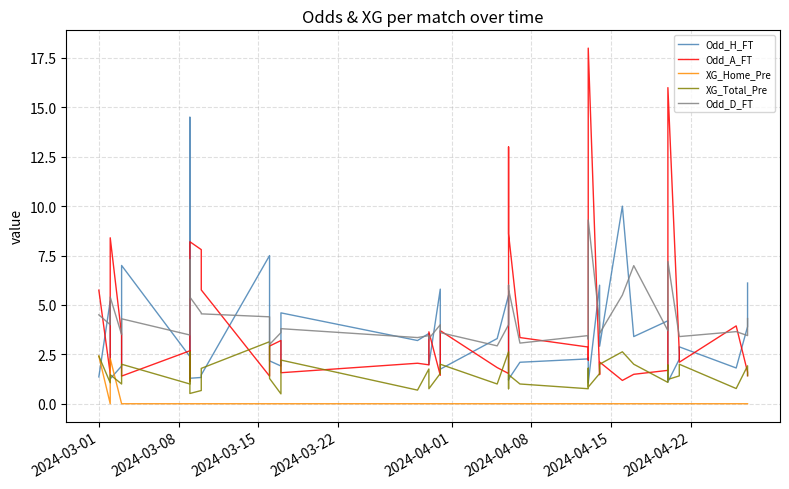

The value of Odd_D_FT at 26 is 0.8. True or false?

False